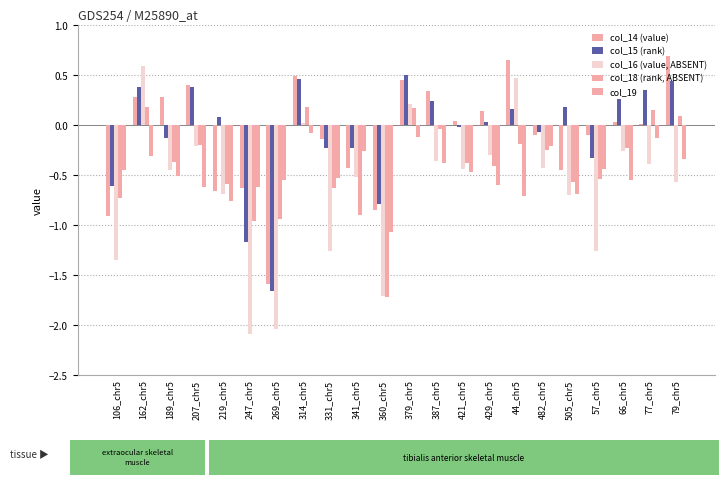

At which label is col_16 (value, ABSENT) closest to 0?

314_chr5